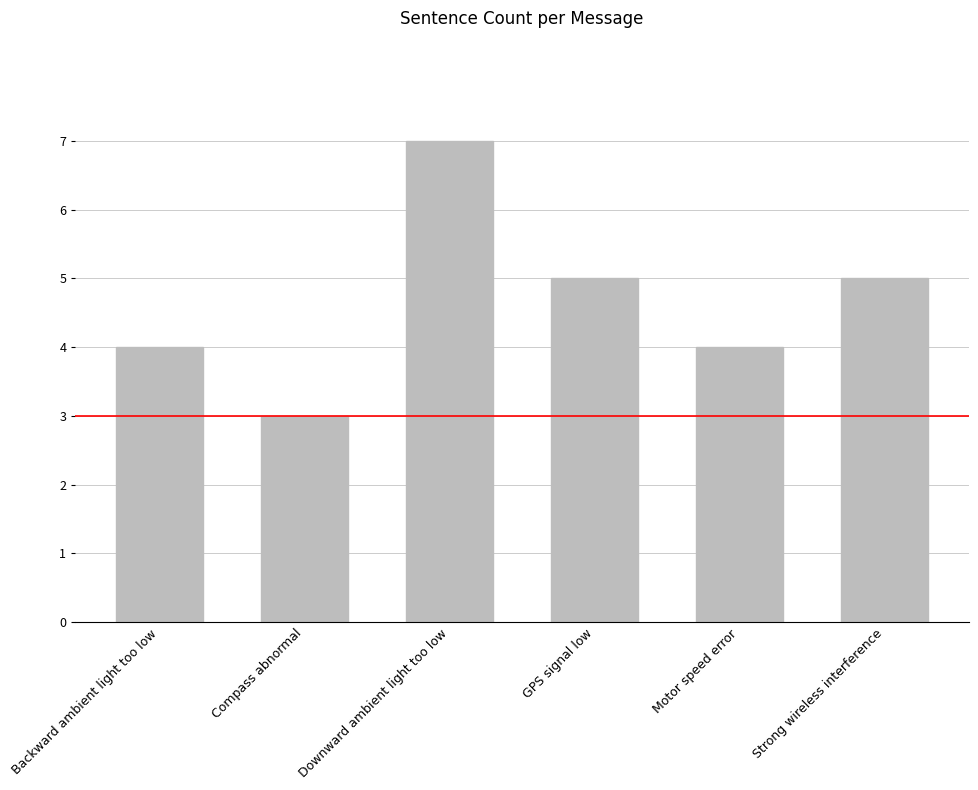

Count the values in the range 4 to 5.

4